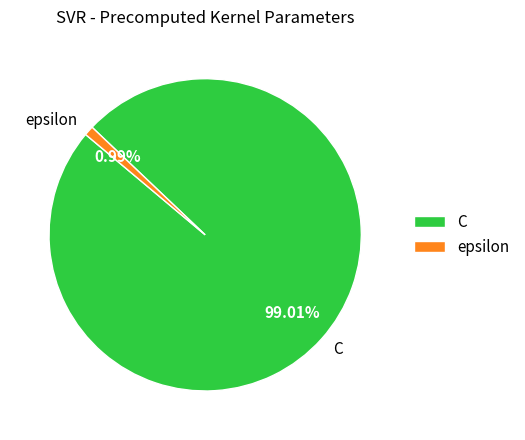

Is there any slice that represents more than half of the pie?

Yes